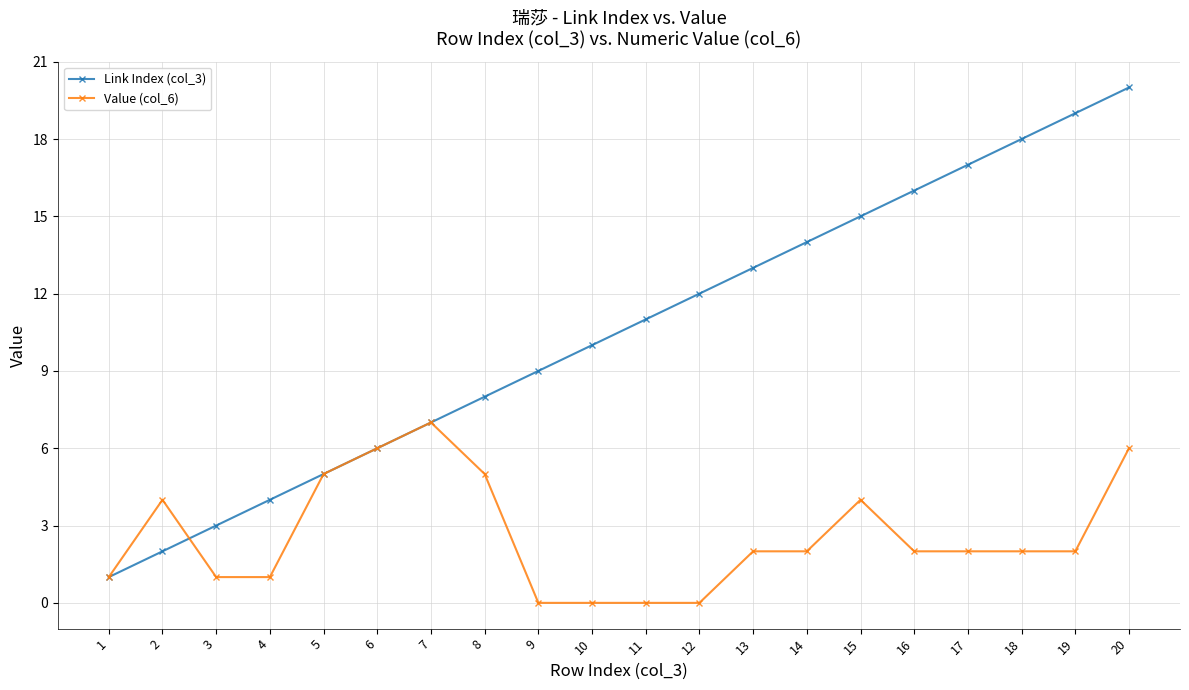

Is it true that Link Index (col_3) equals 3 at 7?

False